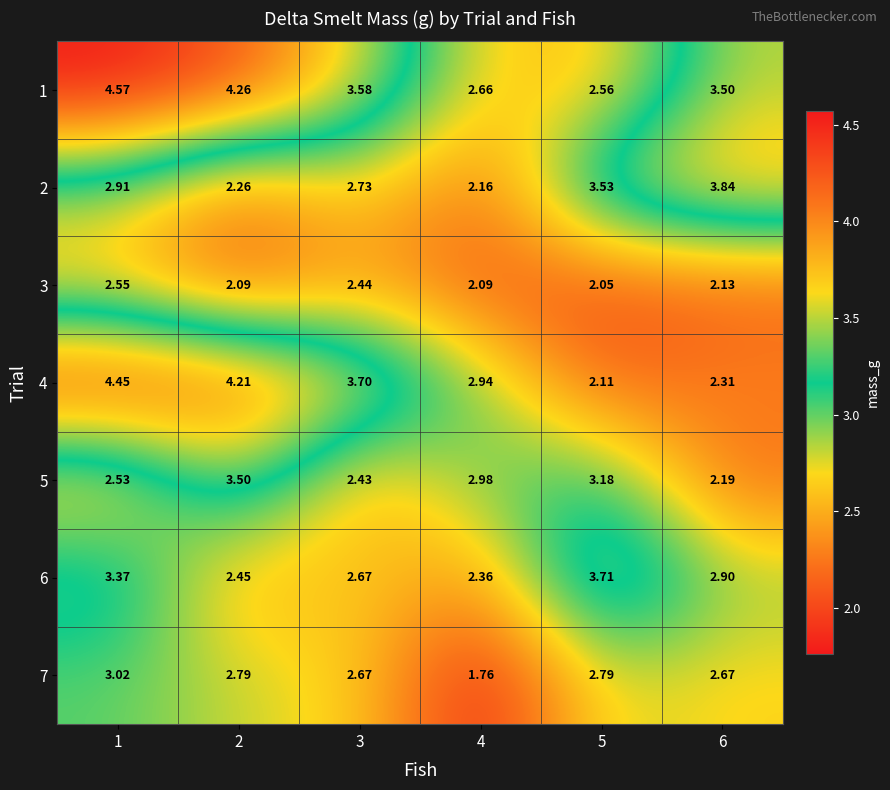

How many categories are shown in the chart?

6